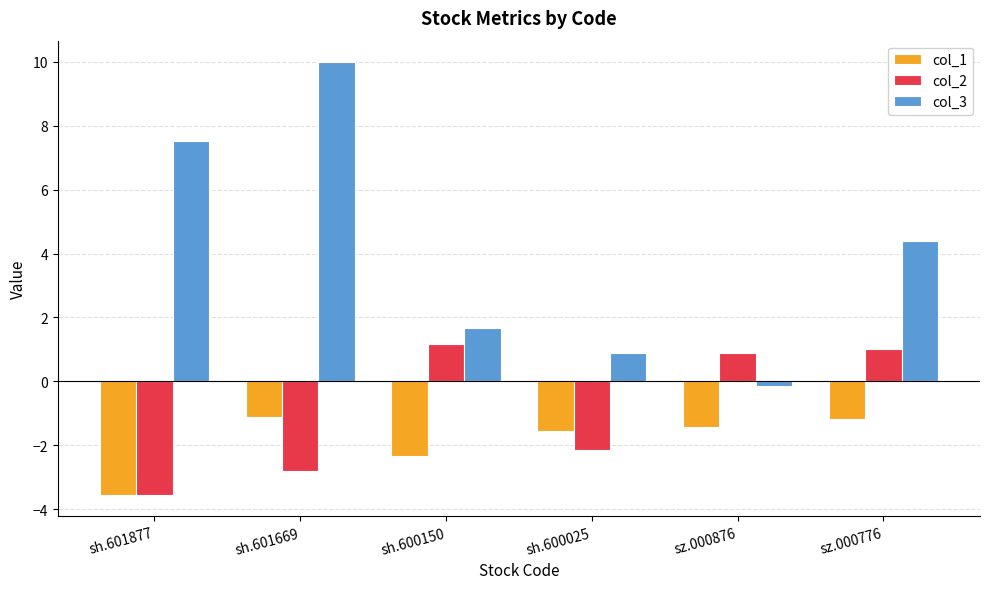

Rank the series at sz.000776 from lowest to highest value.

col_1, col_2, col_3